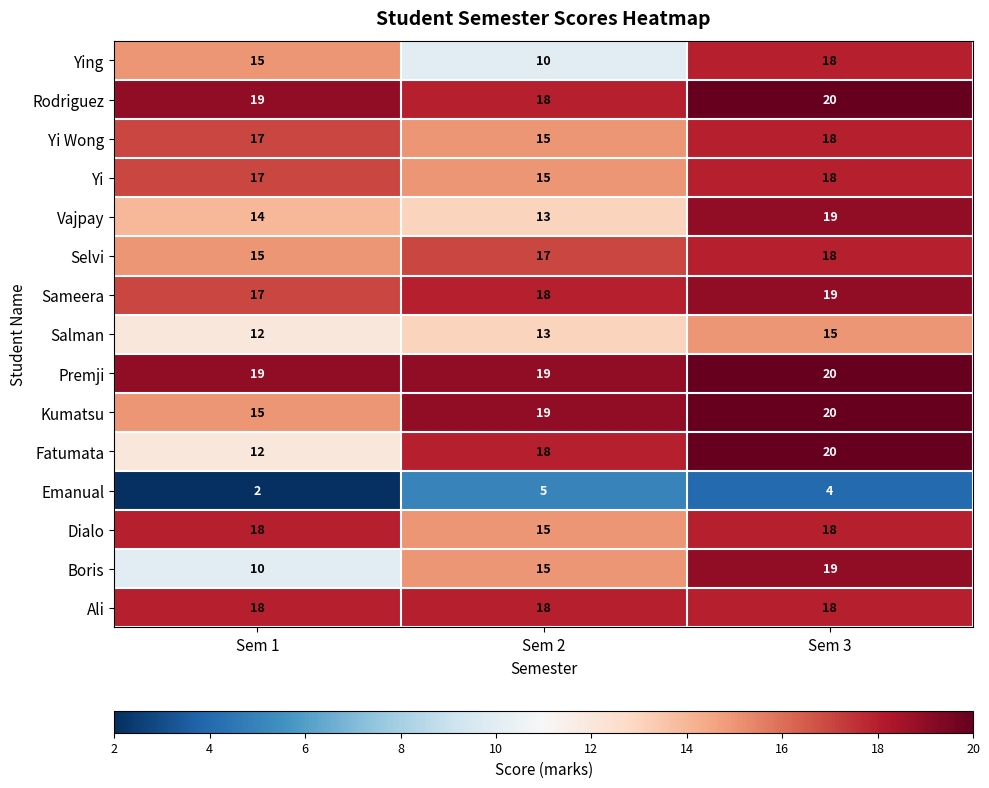

What is the approximate value of Sameera at Sem 3?

19